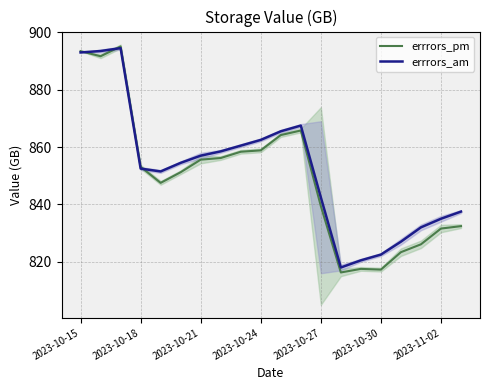

Which series has the largest total across all categories?

errrors_am